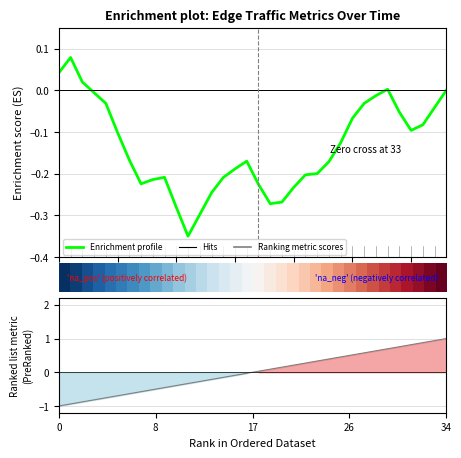

What is the sum of the Enrichment profile values at 15 and 19?

-0.5